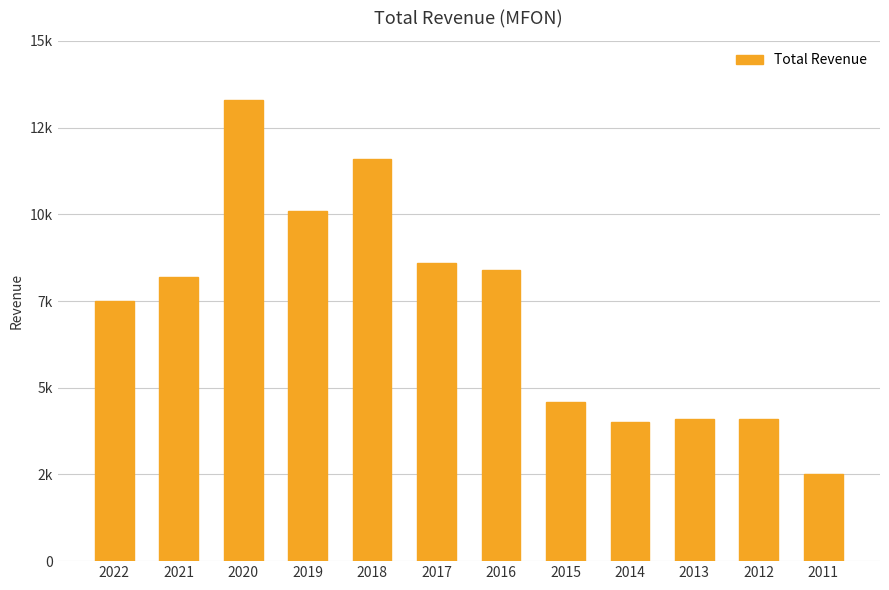

Does the chart contain any negative values?

No